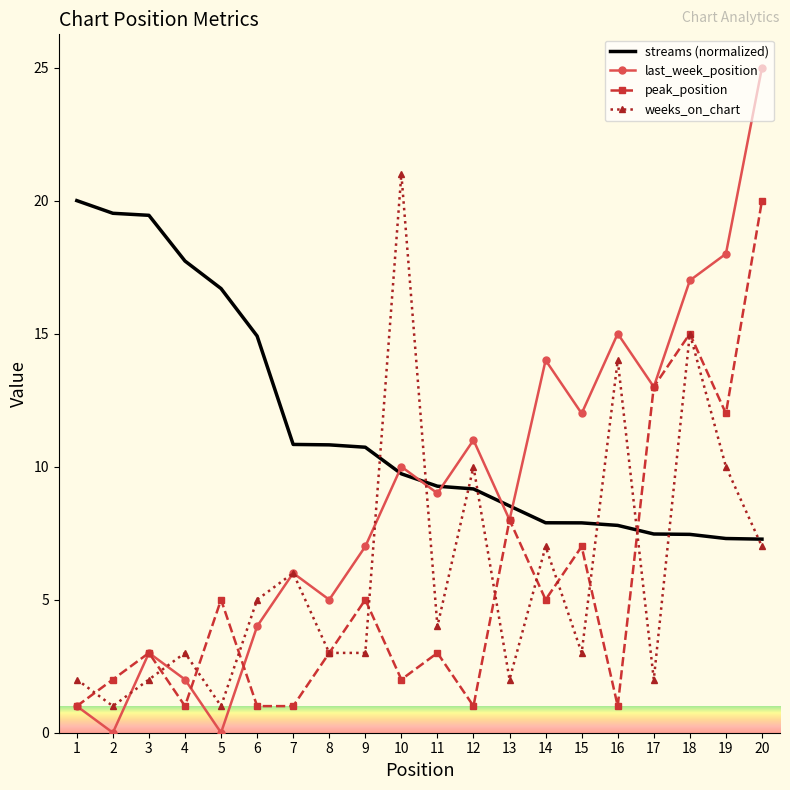

Is the value of peak_position at 8 greater than the value of streams (normalized) at 3?

No